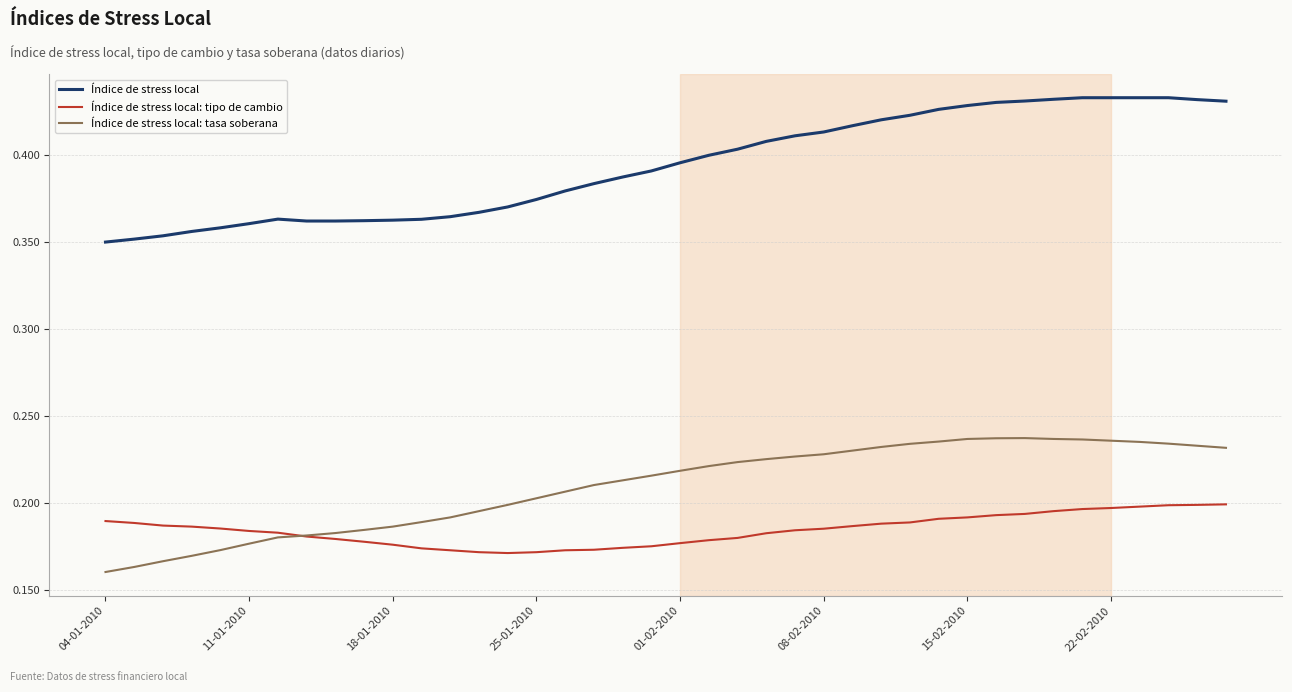

What are all the series names shown in the legend?

Índice de stress local, Índice de stress local: tipo de cambio, Índice de stress local: tasa soberana